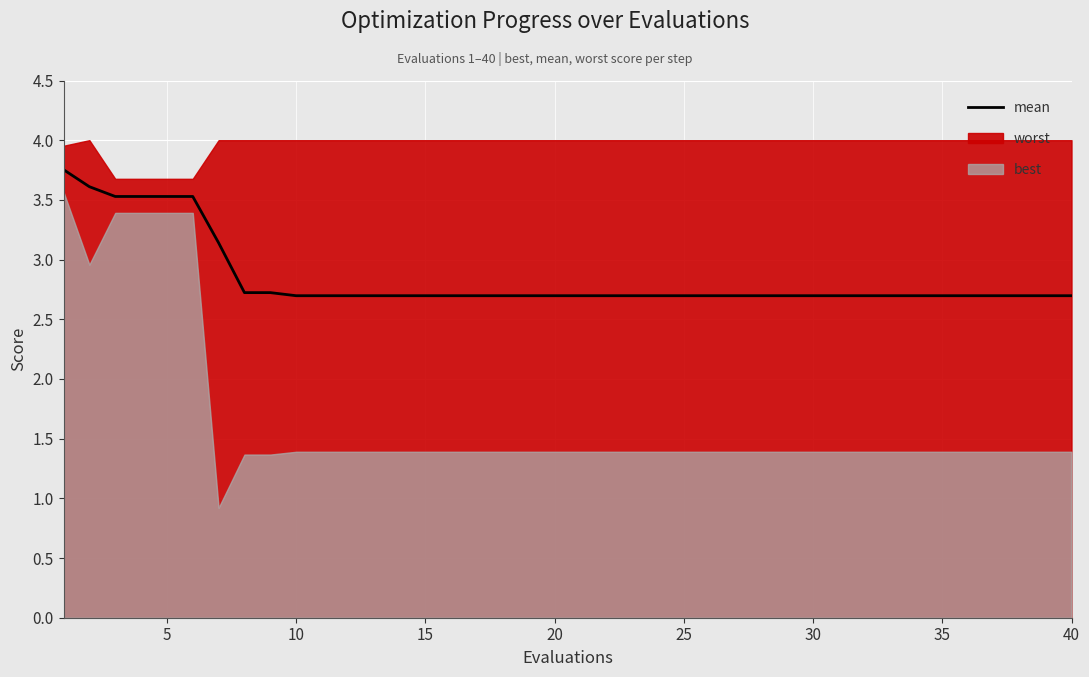

Is it true that the value at 25 is 1.3?

False